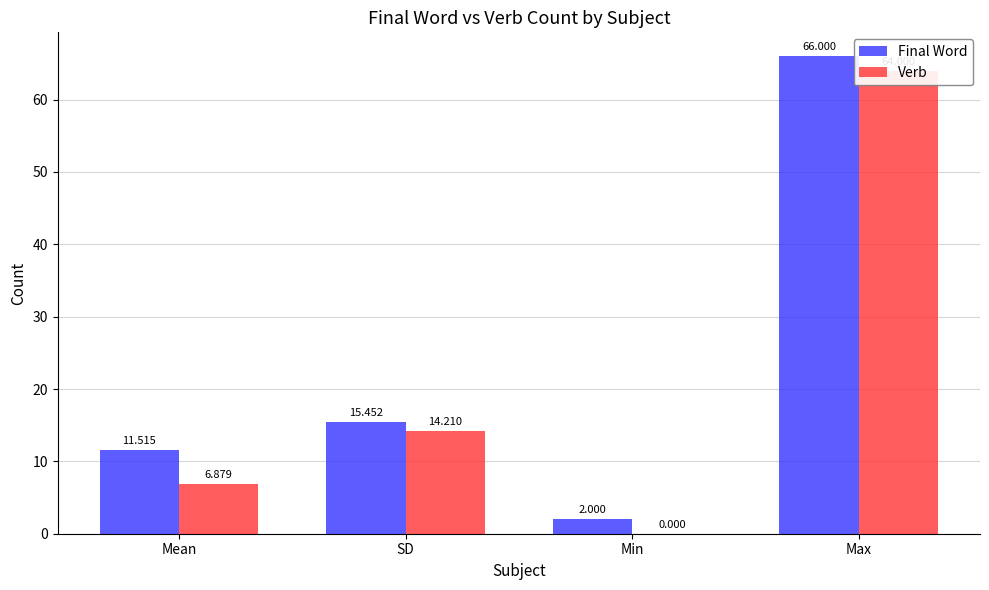

How many data points does each series have?

4